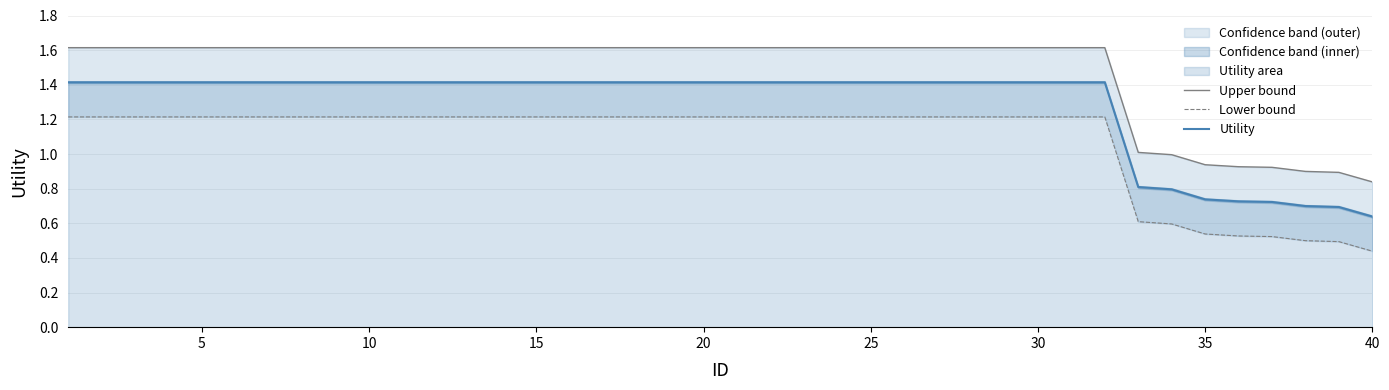

Reading left to right, extract all data points from this chart.

Upper bound: 1.6	1.6	1.6	1.6	1.6	1.6	1.6	1.6	1.6	1.6	1.6	1.6	1.6	1.6	1.6	1.6	1.6	1.6	1.6	1.6	1.6	1.6	1.6	1.6	1.6	1.6	1.6	1.6	1.6	1.6	1.6	1.6	1.0	1.0	0.9	0.9	0.9	0.9	0.9	0.8
Lower bound: 1.2	1.2	1.2	1.2	1.2	1.2	1.2	1.2	1.2	1.2	1.2	1.2	1.2	1.2	1.2	1.2	1.2	1.2	1.2	1.2	1.2	1.2	1.2	1.2	1.2	1.2	1.2	1.2	1.2	1.2	1.2	1.2	0.6	0.6	0.5	0.5	0.5	0.5	0.5	0.4
Utility: 1.4	1.4	1.4	1.4	1.4	1.4	1.4	1.4	1.4	1.4	1.4	1.4	1.4	1.4	1.4	1.4	1.4	1.4	1.4	1.4	1.4	1.4	1.4	1.4	1.4	1.4	1.4	1.4	1.4	1.4	1.4	1.4	0.8	0.8	0.7	0.7	0.7	0.7	0.7	0.6